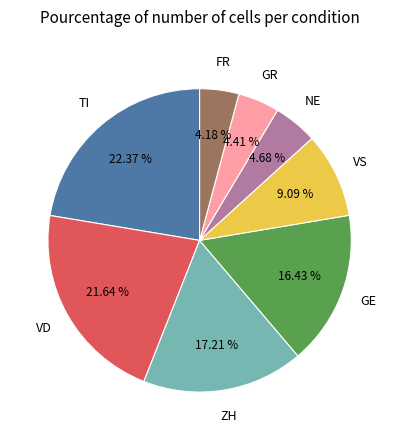

Is there a majority slice in this chart?

No